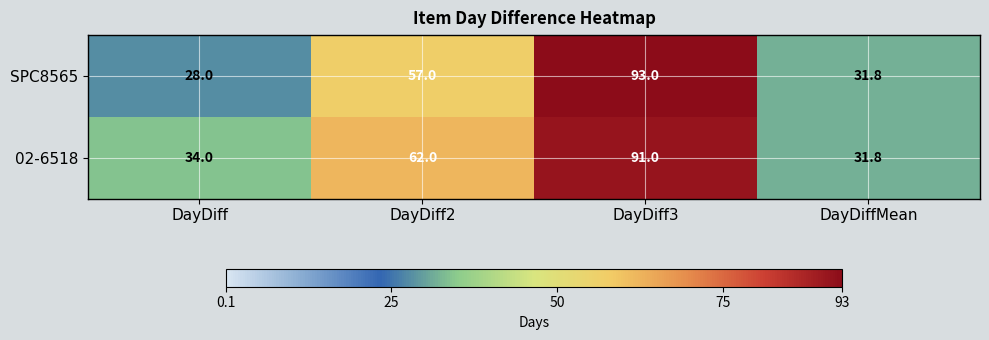

What is the difference between the 02-6518 values at DayDiff and DayDiff2?

28.0